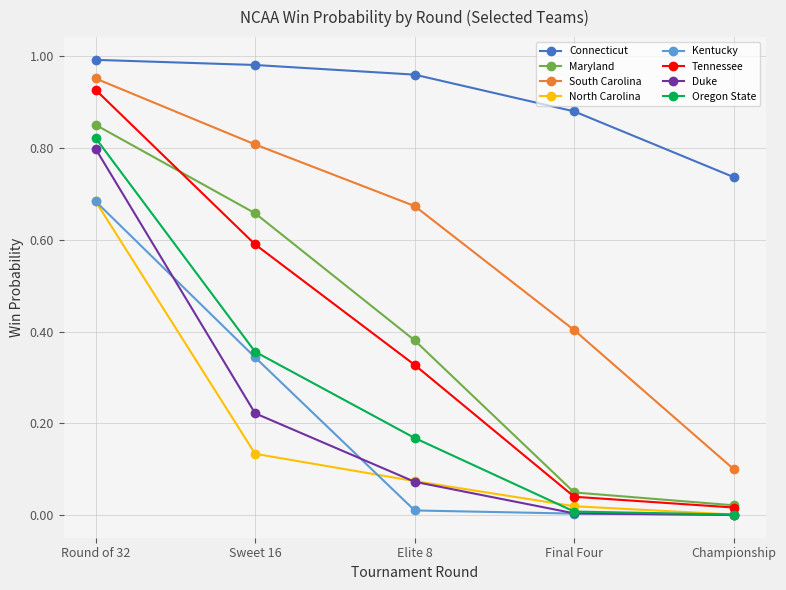

Is this an area chart (filled region under the line)?

No